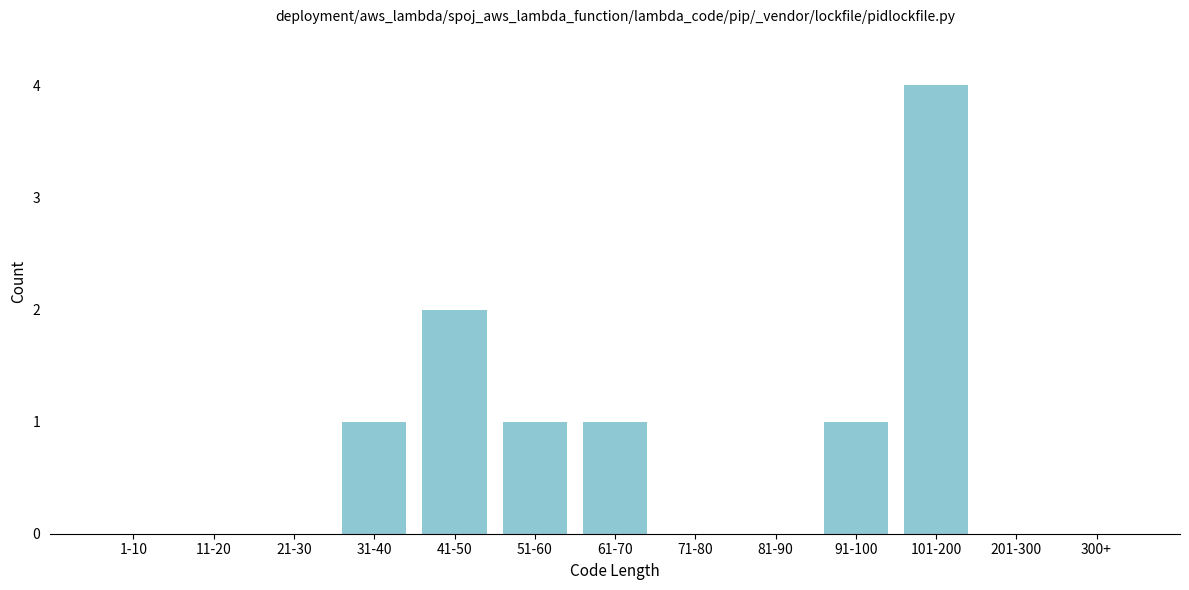

Reading right to left, what are all the values shown in this chart?

300+=0	201-300=0	101-200=4	91-100=1	81-90=0	71-80=0	61-70=1	51-60=1	41-50=2	31-40=1	21-30=0	11-20=0	1-10=0